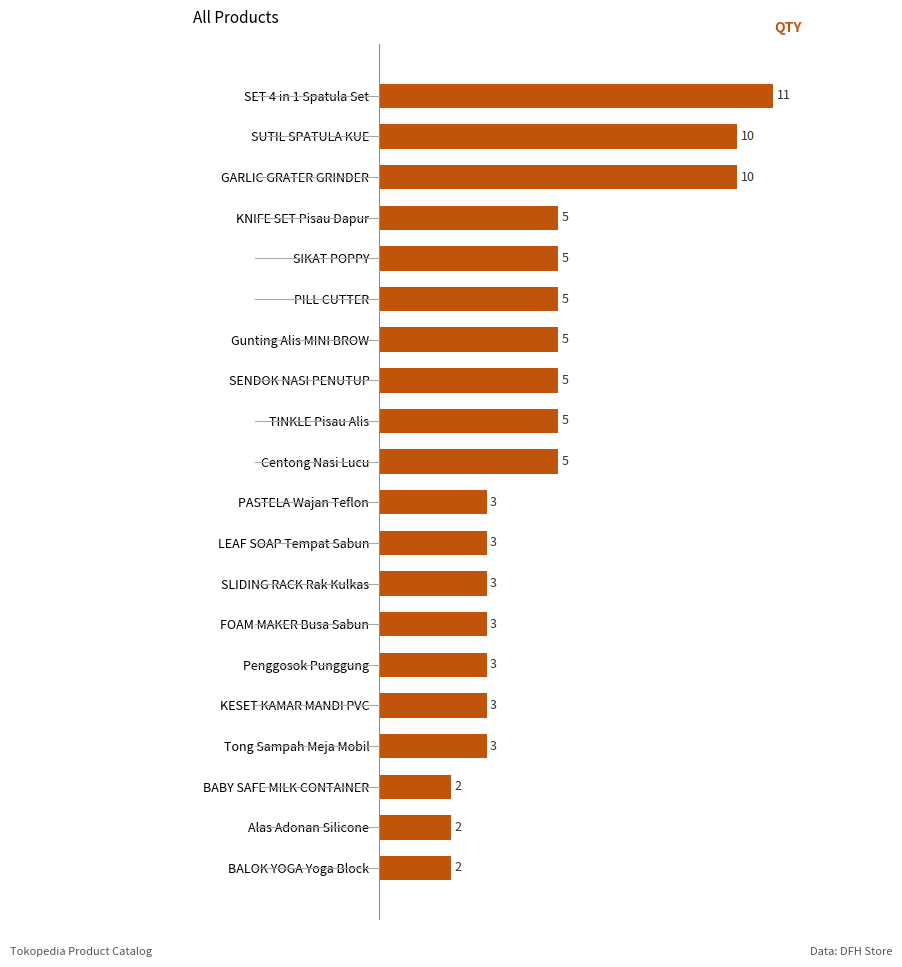

Are the bars horizontal?

Yes